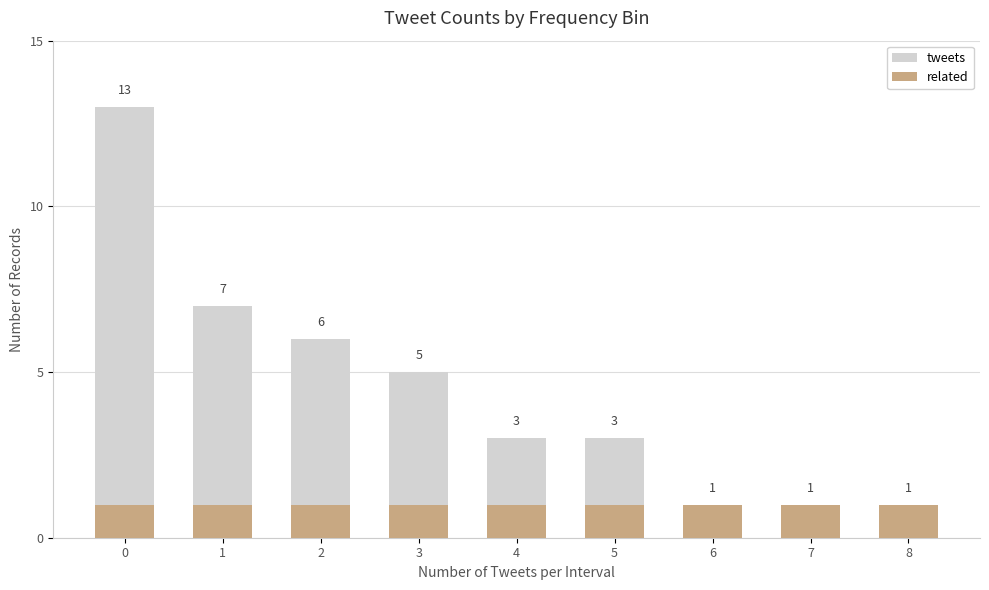

Rank the series by their average value, from highest to lowest.

tweets, related